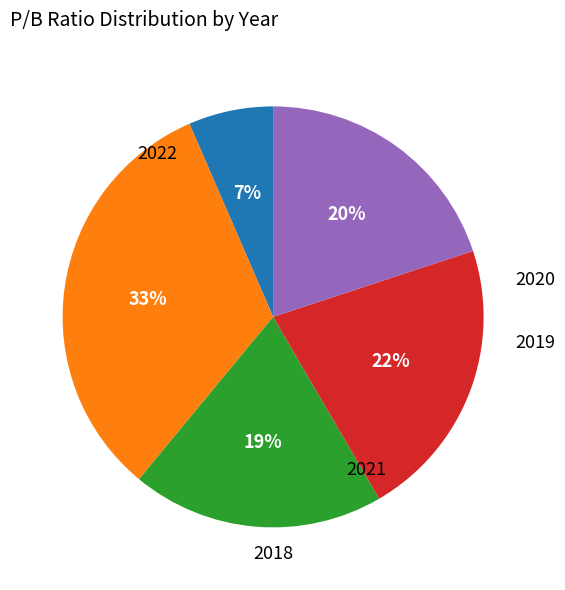

To the nearest percent, what is the difference between the largest and smallest slice percentages?

26%